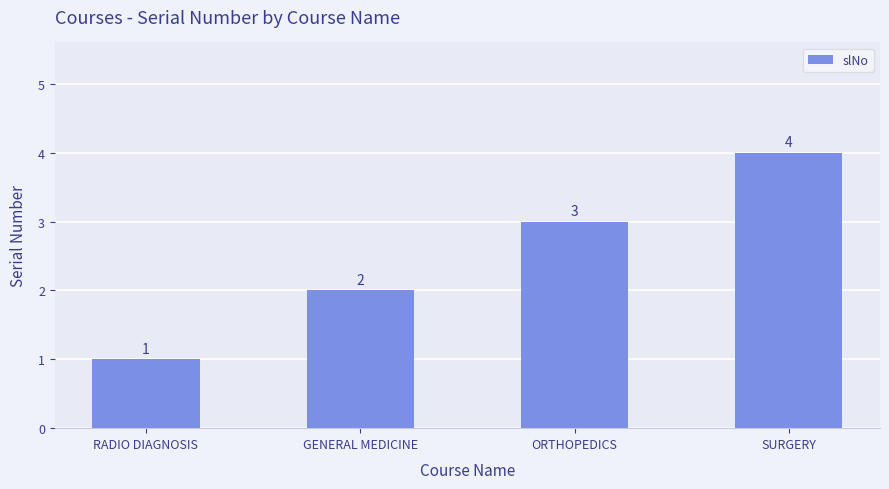

Reading right to left, list all the values displayed in this chart.

4	3	2	1